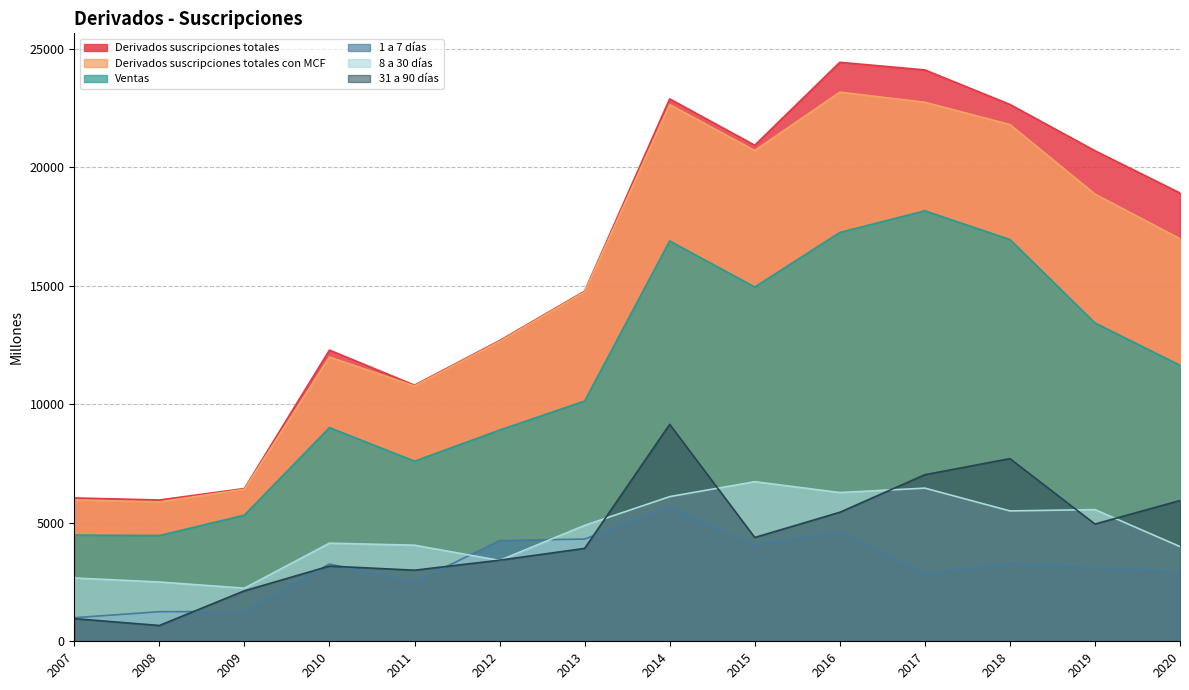

What value does the Derivados suscripciones totales series have at 2019?

20701